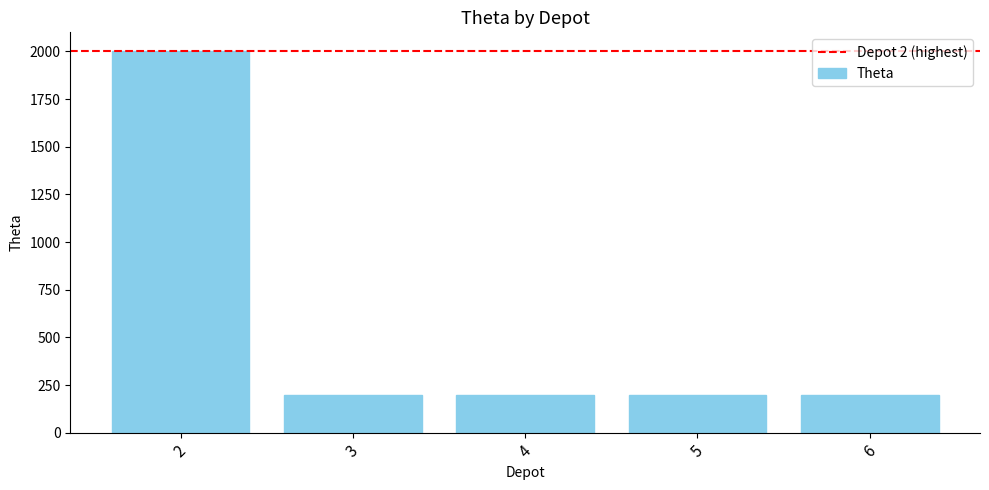

Reading right to left, transcribe all the data shown in this chart.

6=200	5=200	4=200	3=200	2=2000